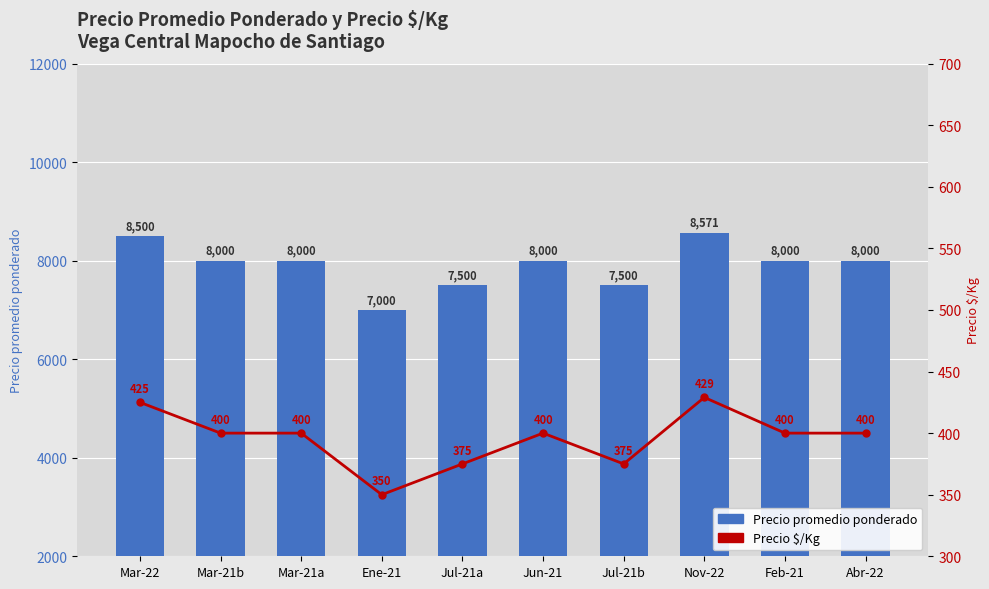

What is the difference between the maximum and minimum values in the Precio promedio ponderado series?

1571